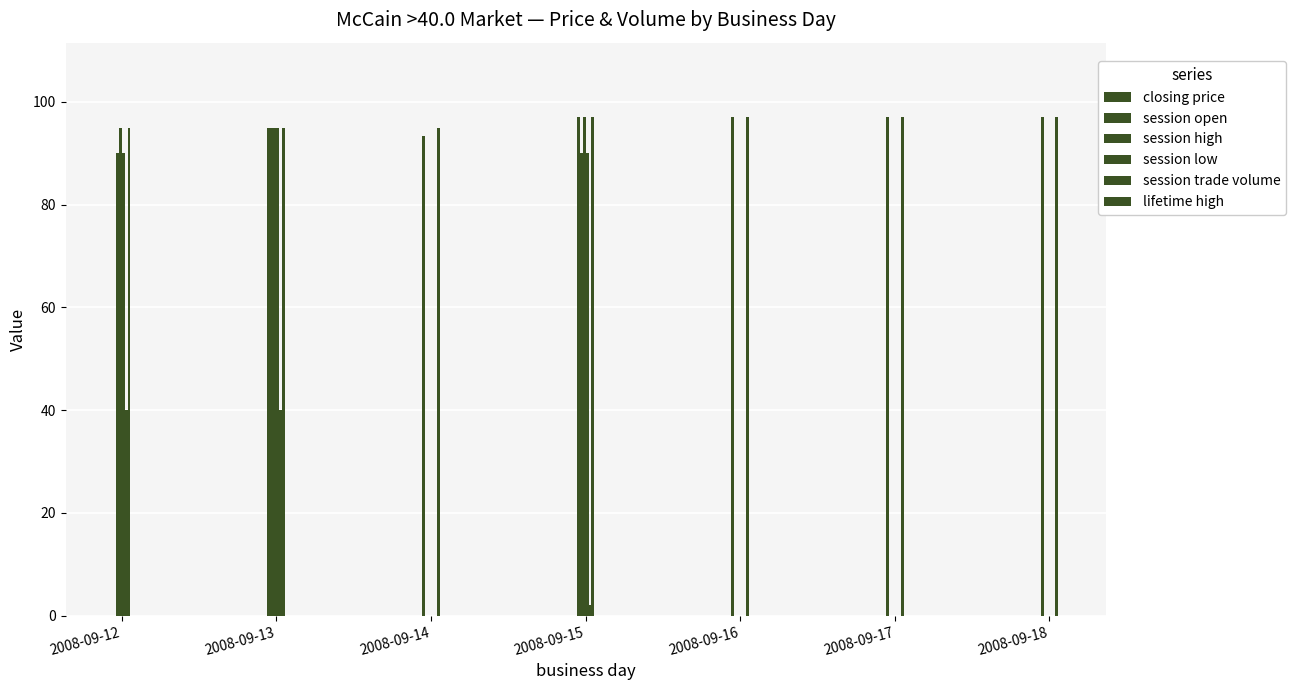

What is the average value of the session low series?

39.3